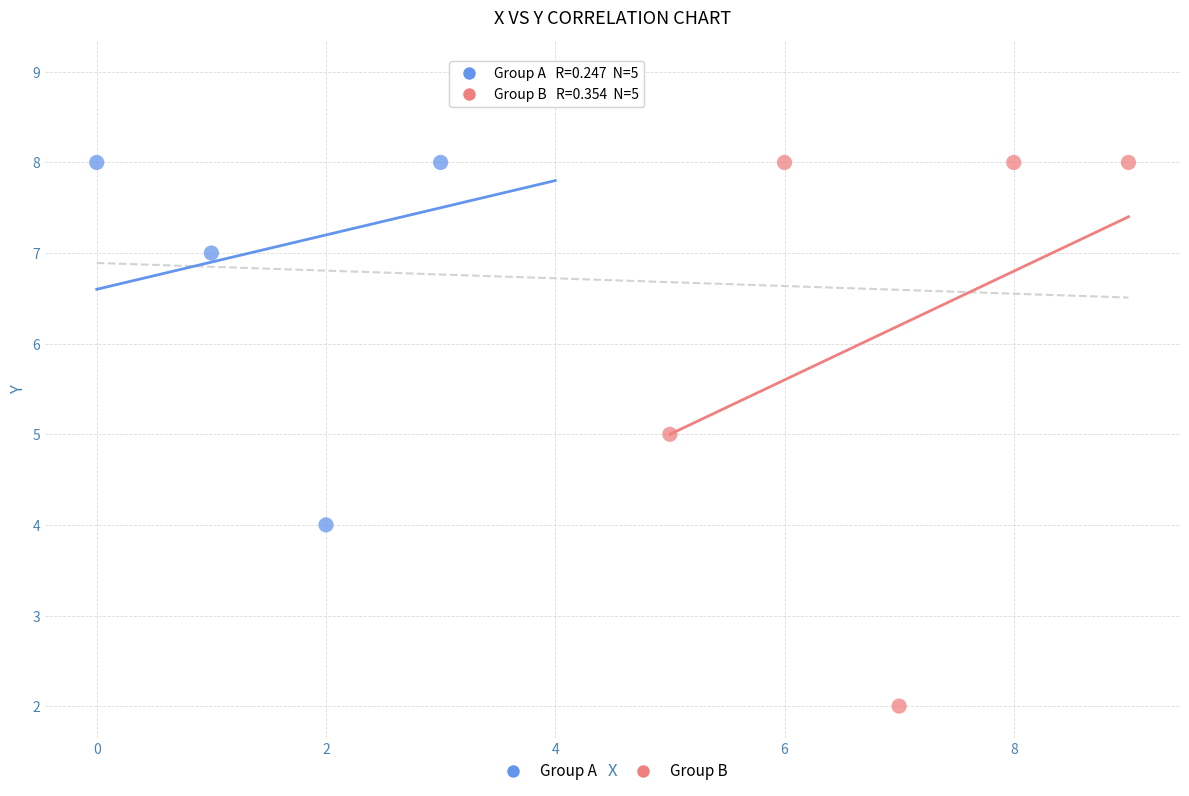

Which series contains the highest Y value?

Group A